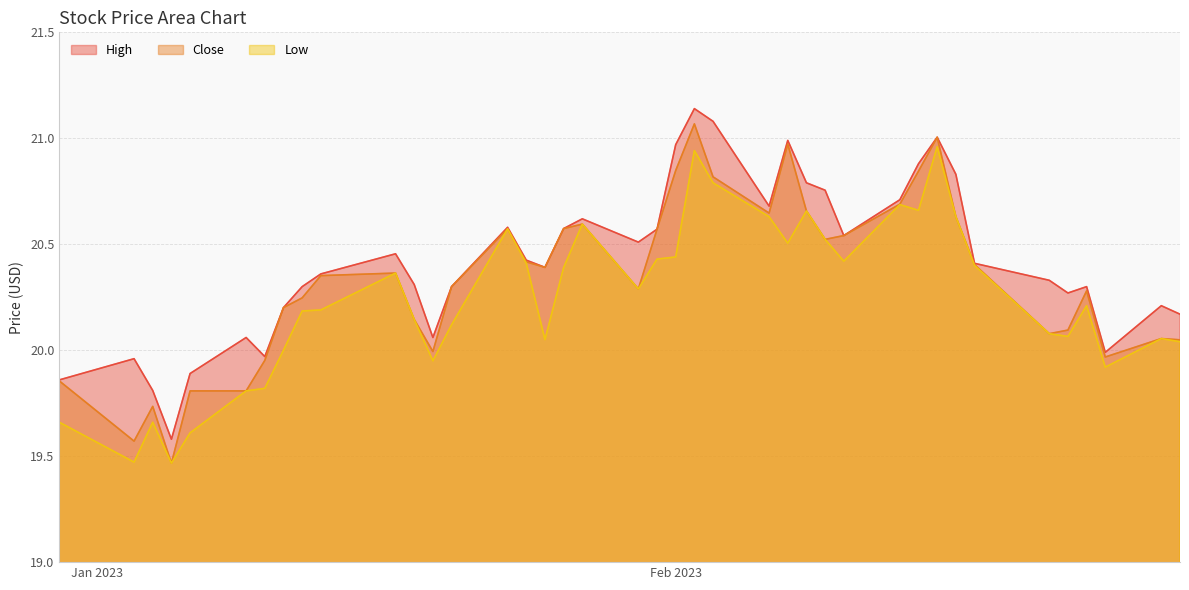

True or false: Low has a value of 20.7 at 2023-02-13.

True